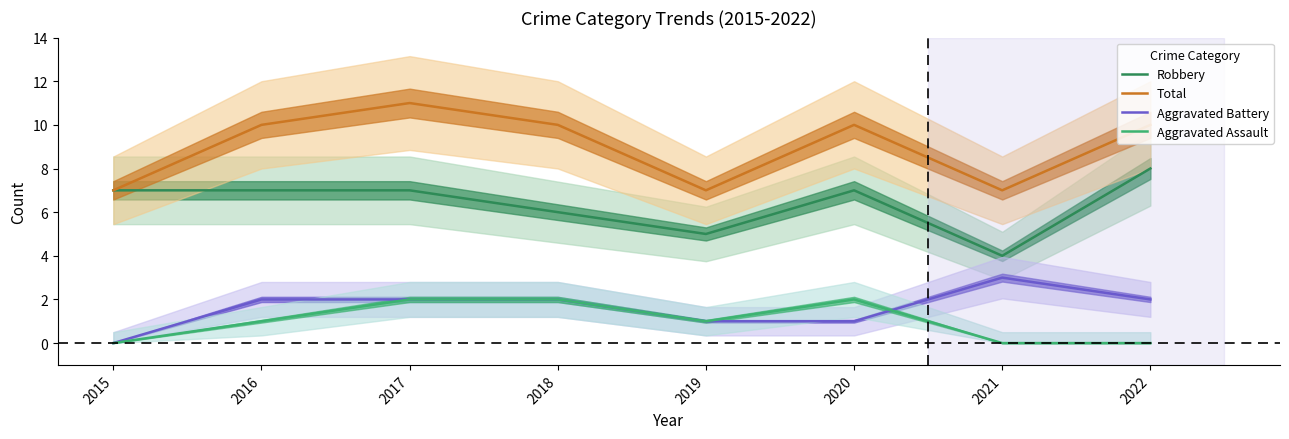

What is the difference between the maximum and minimum values in the Total series?

4